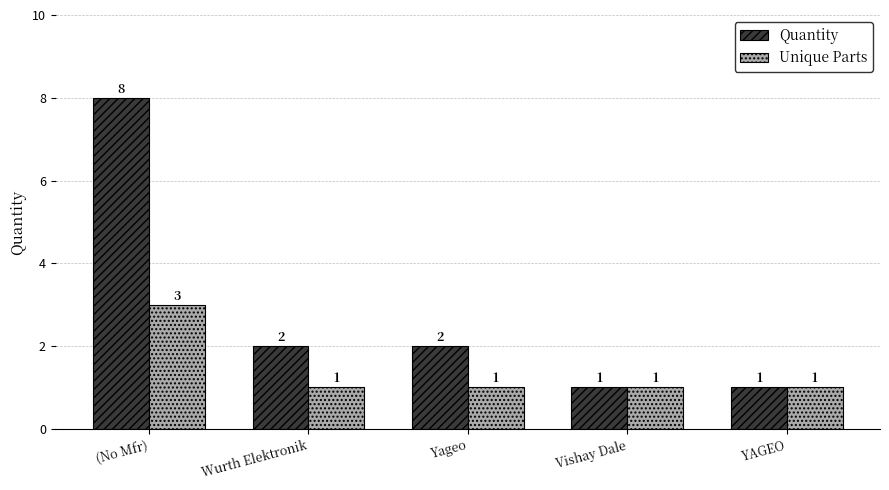

Which series changed the most between (No Mfr) and Yageo?

Quantity